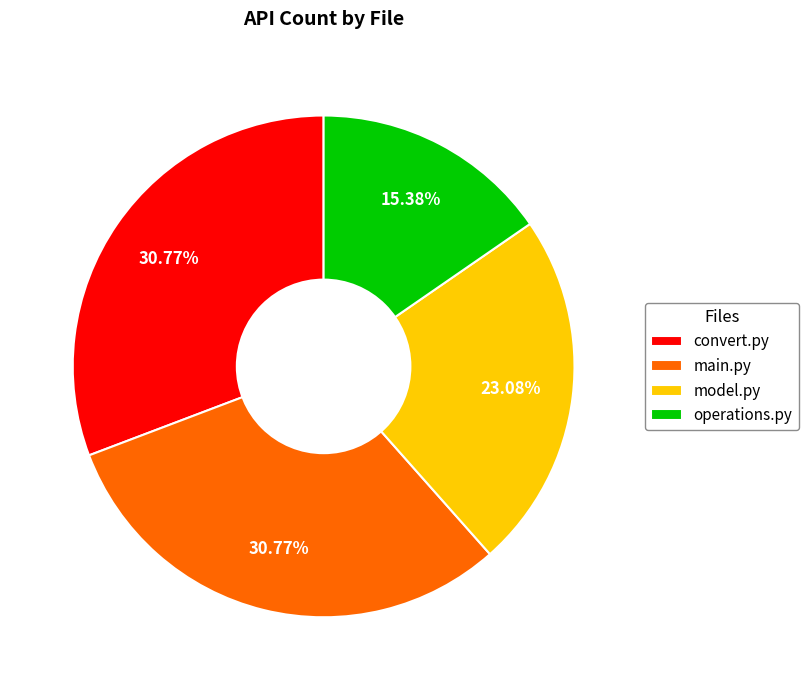

To the nearest percent, what portion does main.py represent?

31%